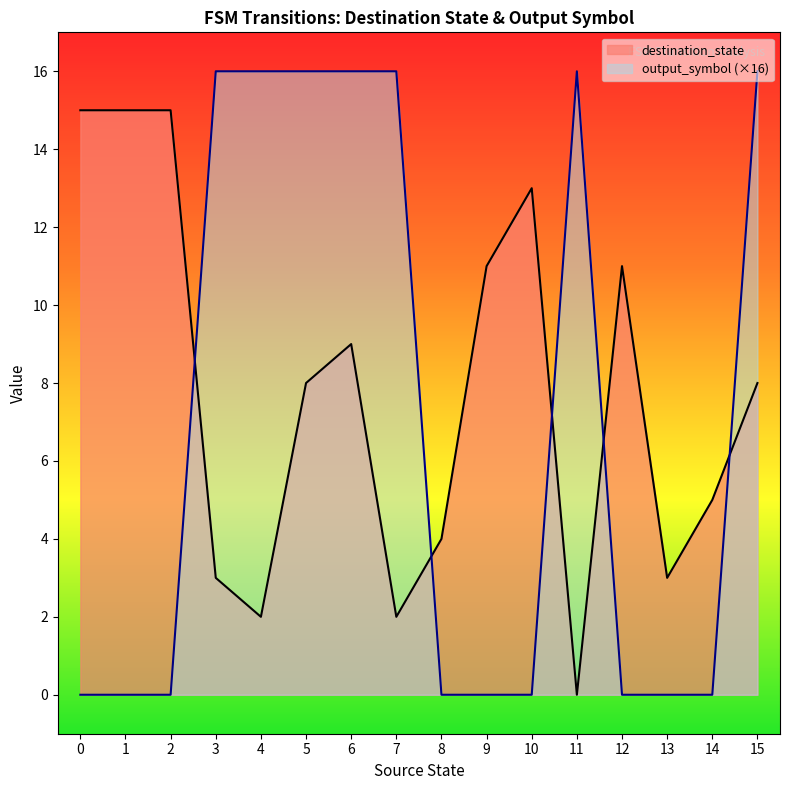

At which category is the sum across all series the highest?

6